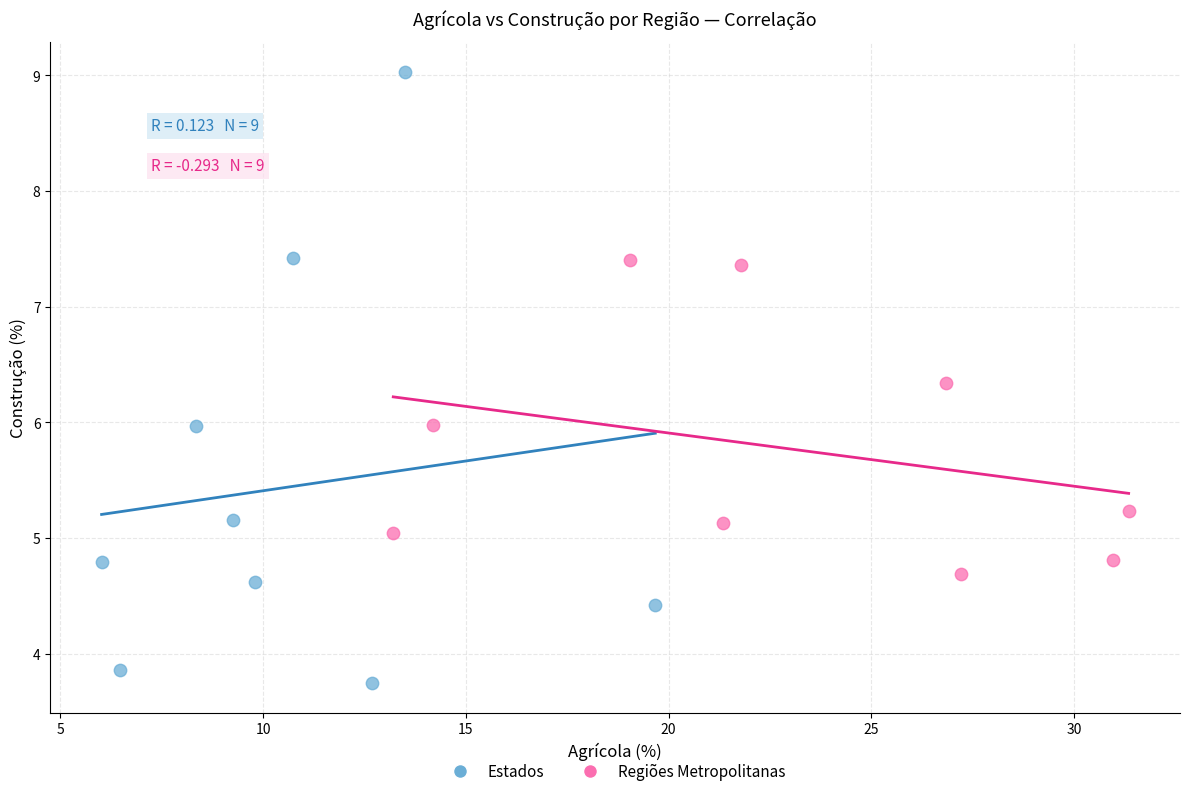

Which series has the largest Y range (max minus min)?

Estados